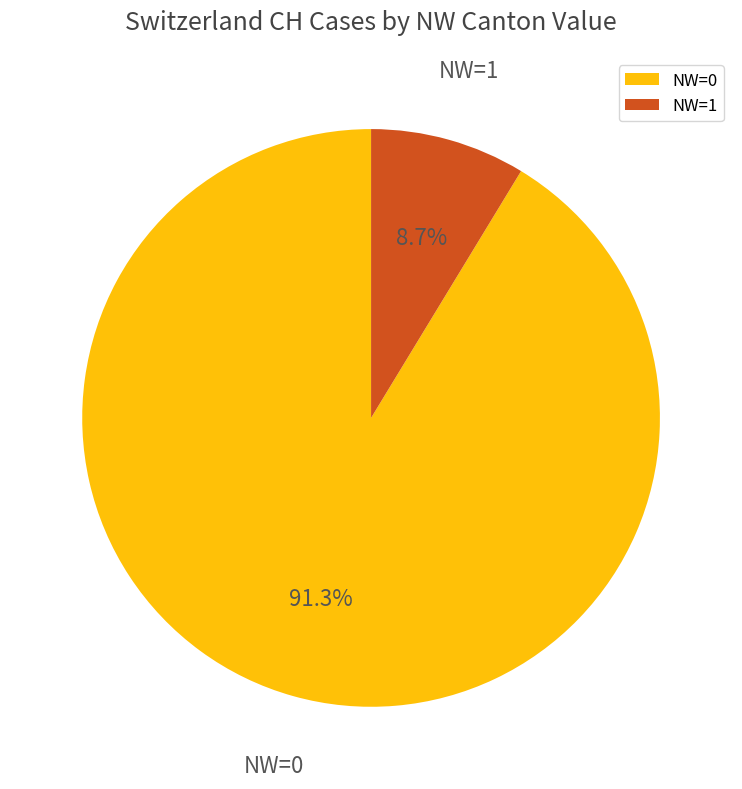

Combined, do NW=0 and NW=1 account for over 50%?

Yes